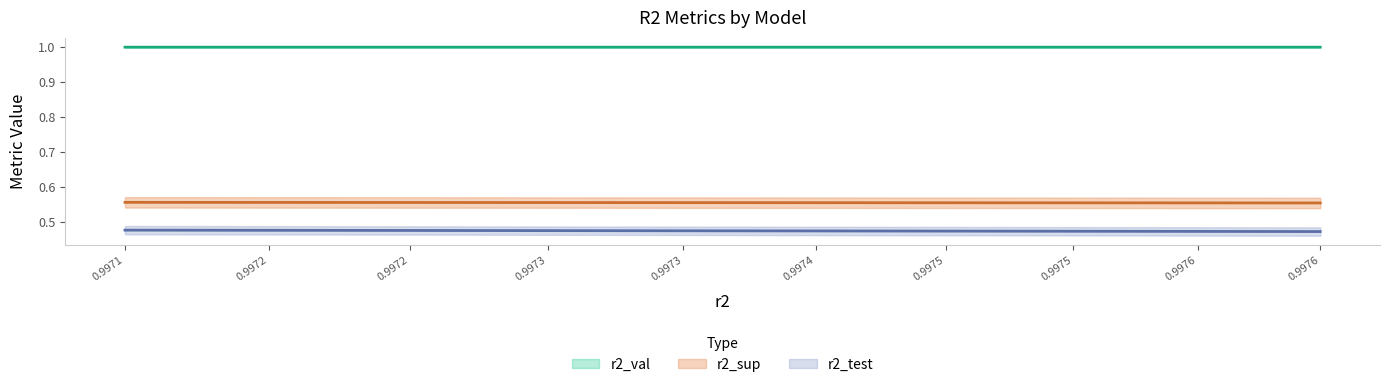

How many lines are shown in the chart?

3